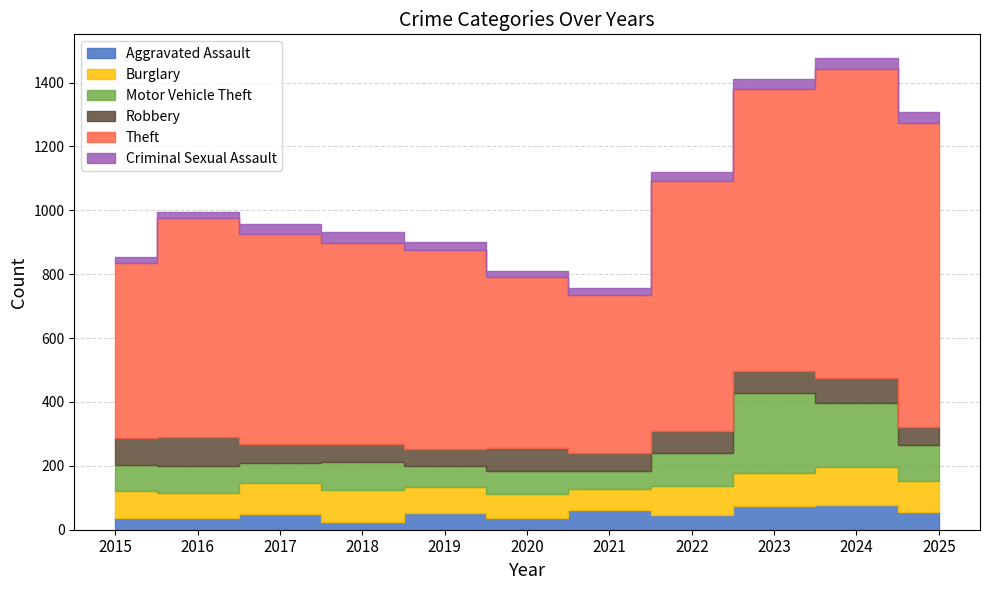

List the series in order of their peak value, lowest first.

Criminal Sexual Assault, Aggravated Assault, Robbery, Burglary, Motor Vehicle Theft, Theft